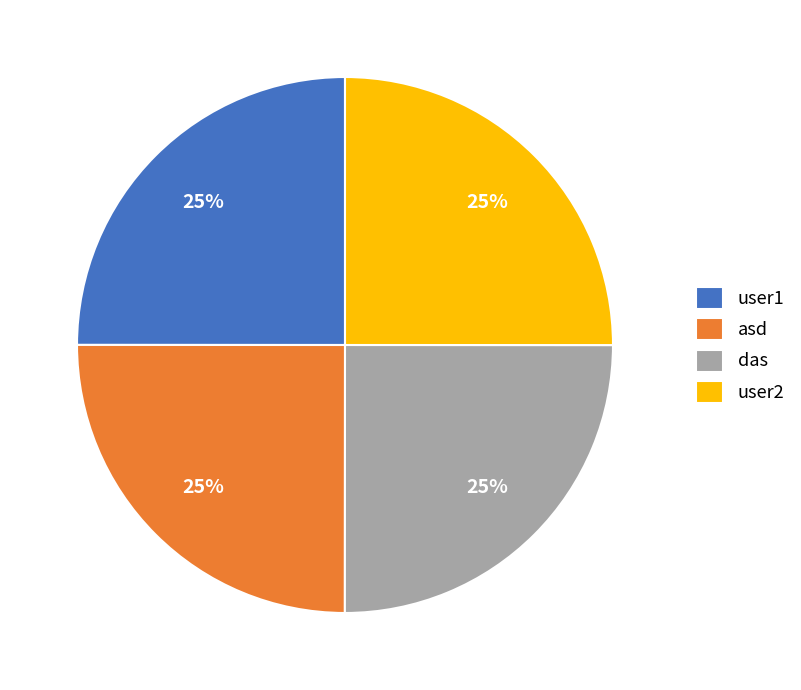

Is it true that user1 is 25% of the pie?

True